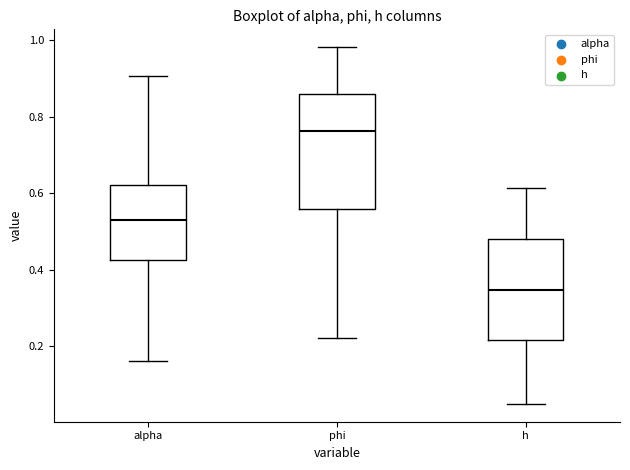

Where is the upper edge of the box for phi on the y-axis? The values are not printed on the chart, so give them approximately, as read against the axis.

0.86